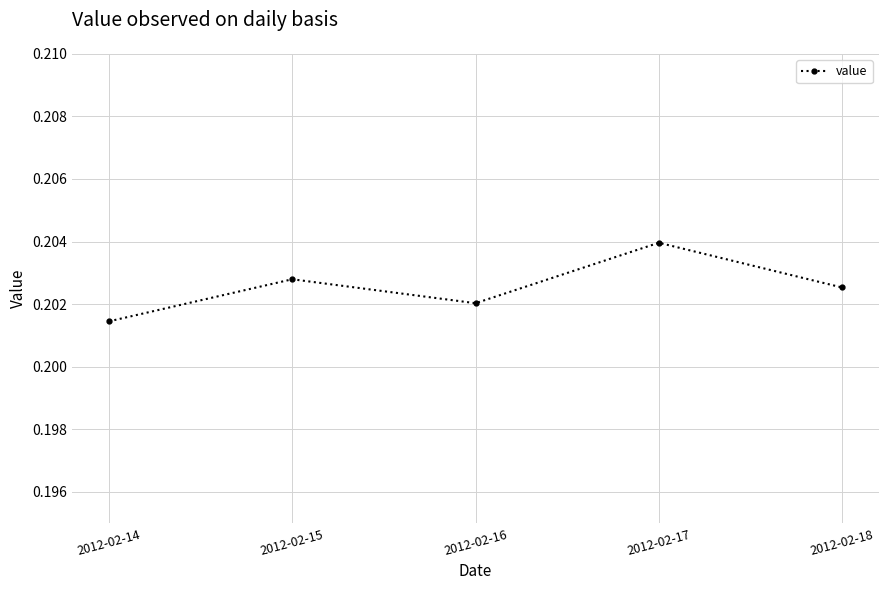

List the labels in order of value, largest first.

2012-02-17, 2012-02-15, 2012-02-18, 2012-02-16, 2012-02-14